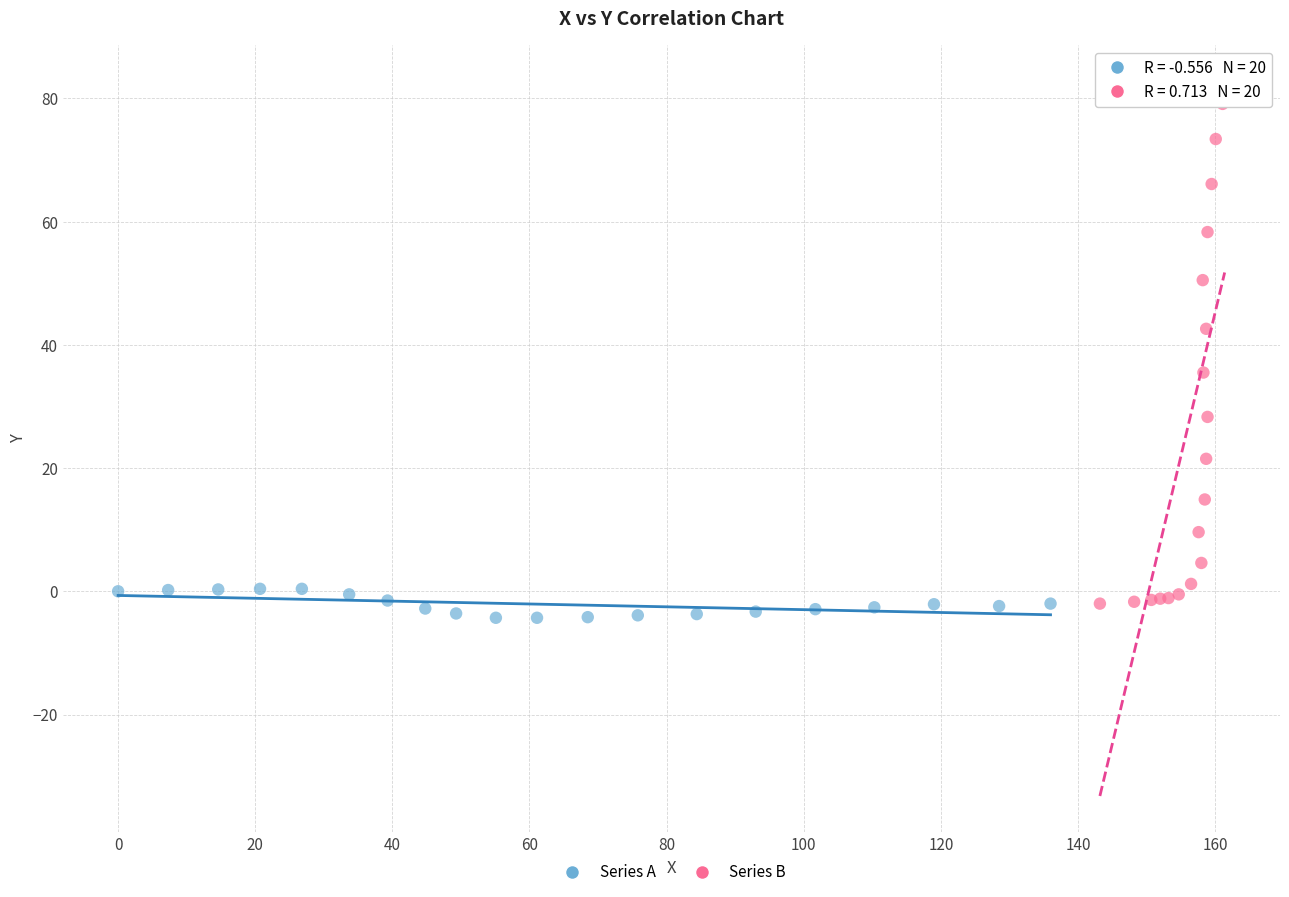

Which series contains the highest Y value?

Series B